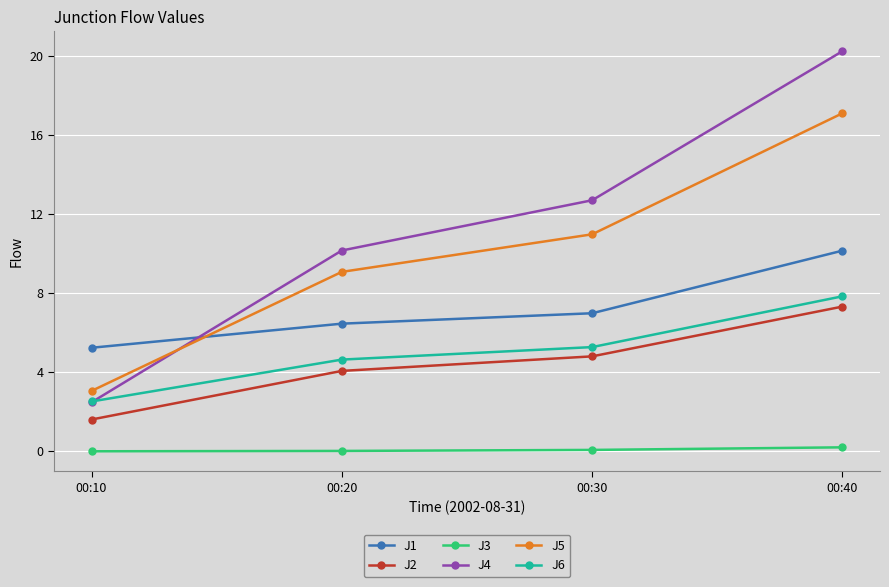

How many series are shown in this chart?

6